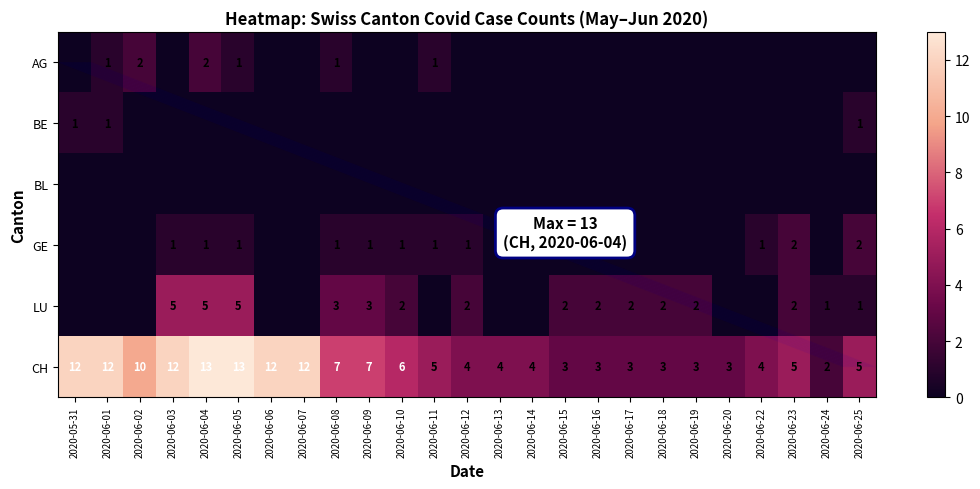

True or false: BE has a value of 0 at 2020-06-01.

False